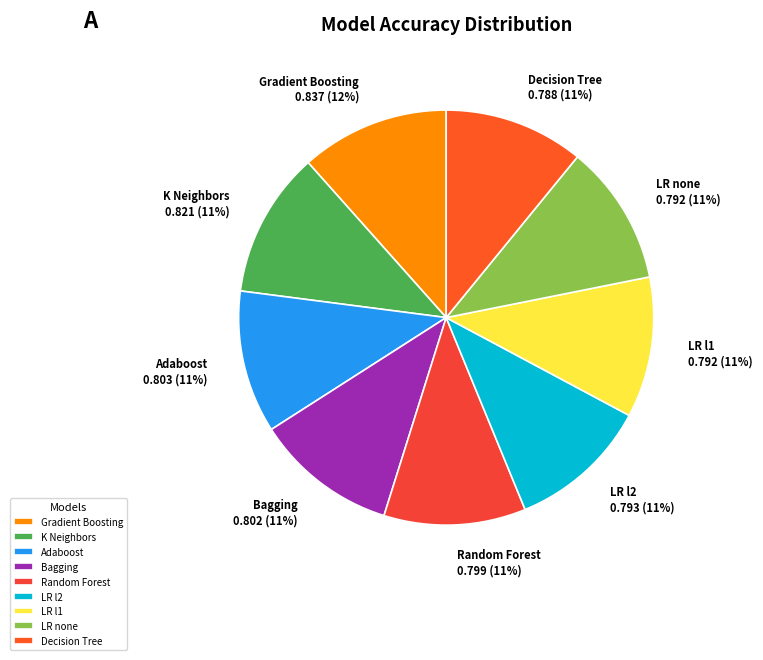

The K Neighbors slice represents 23% of the pie. True or false?

False